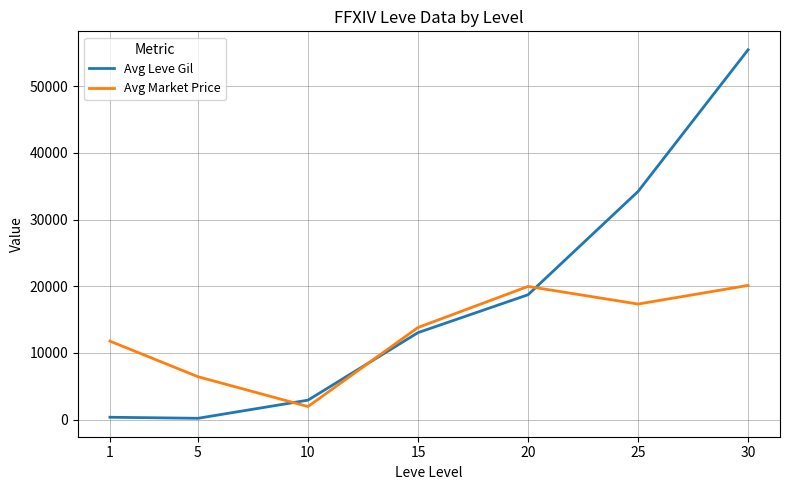

What is the difference between the maximum and minimum values in the Avg Market Price series?

18166.0